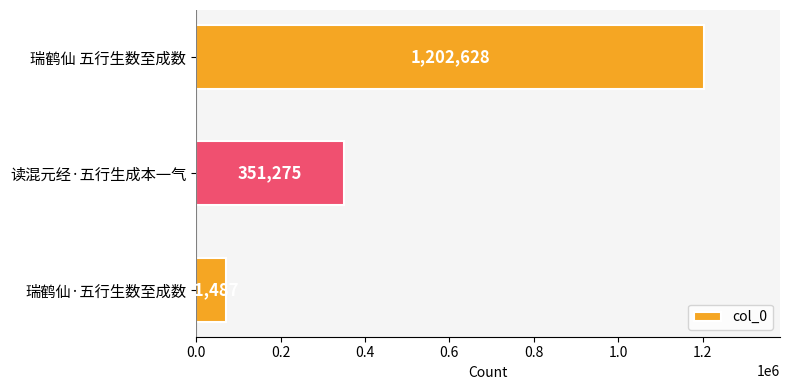

Rank the categories by value from lowest to highest.

瑞鹤仙·五行生数至成数, 读混元经·五行生成本一气, 瑞鹤仙 五行生数至成数